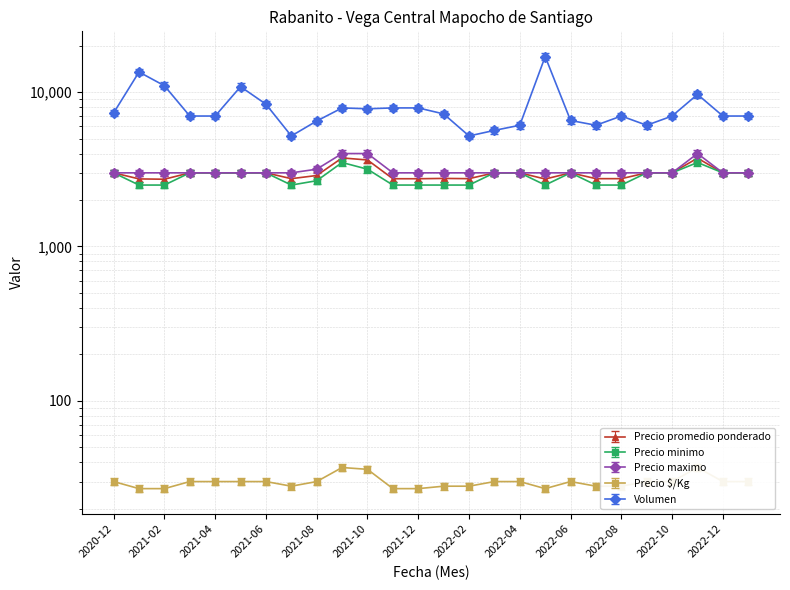

How many data points in Precio maximo are above 3000?

4